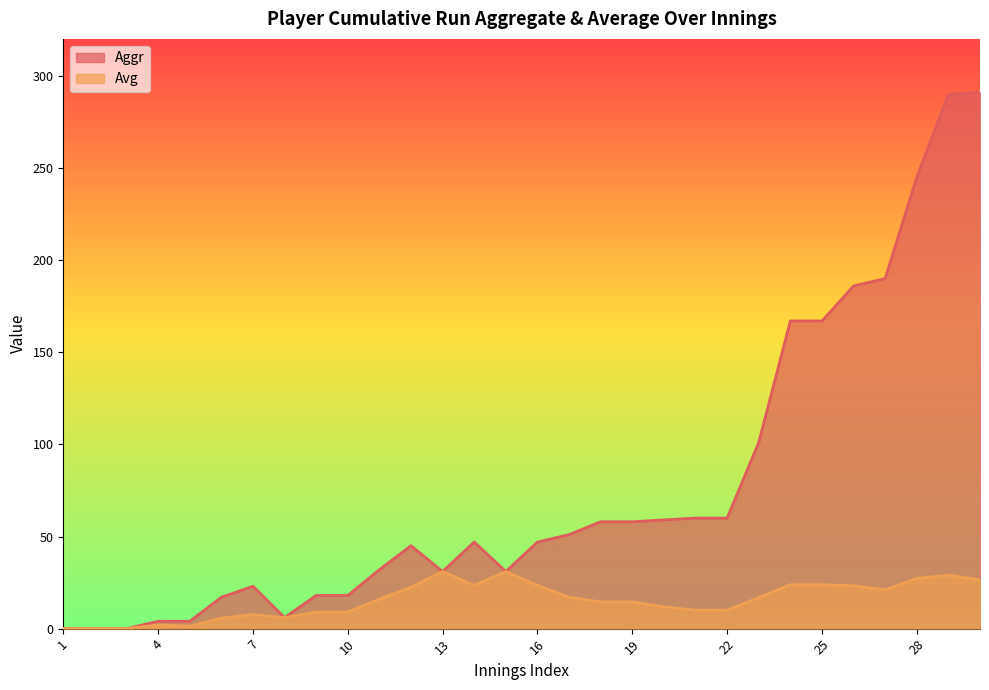

True or false: Avg and Aggr cross at least once.

False